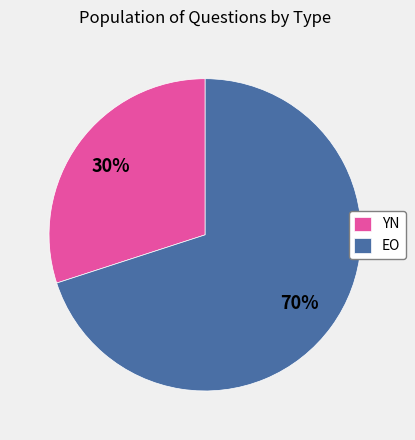

How many slices are in this pie chart?

2